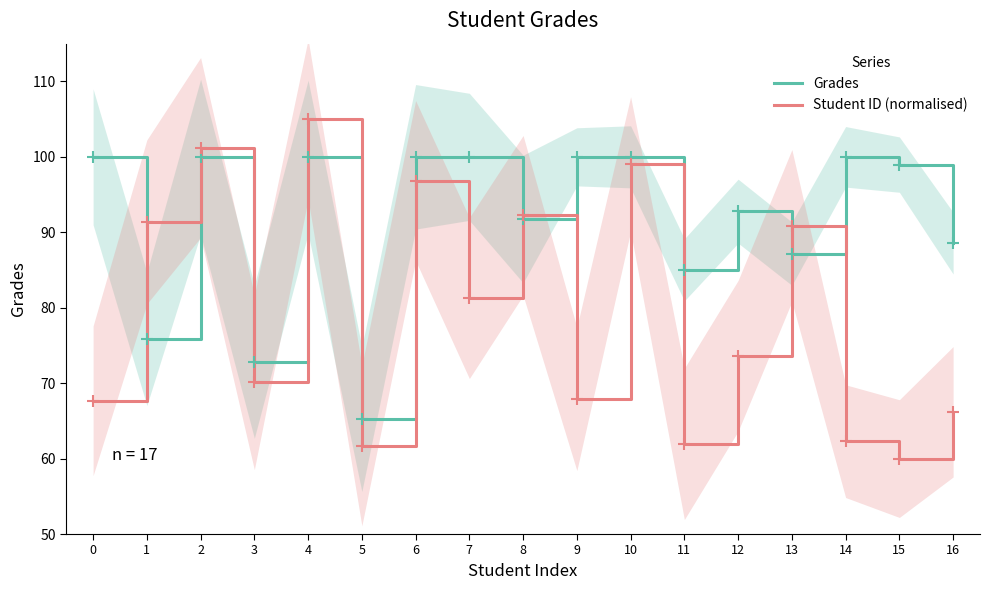

What is the value of the Grades point at the 9th from the left?

91.8